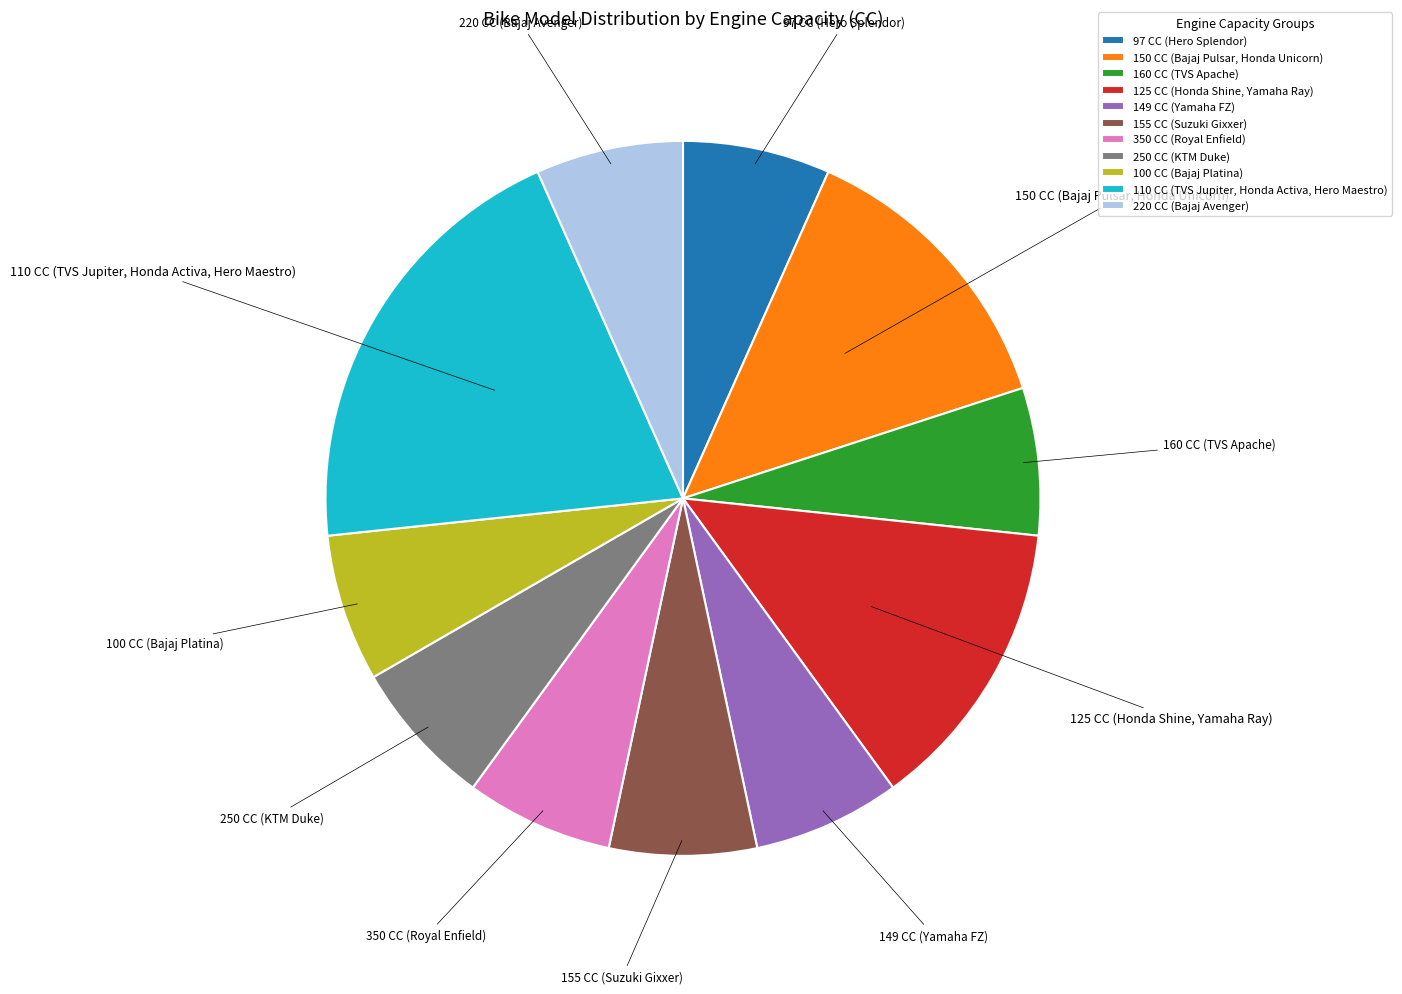

Does 250 CC represent more than half of the total?

No